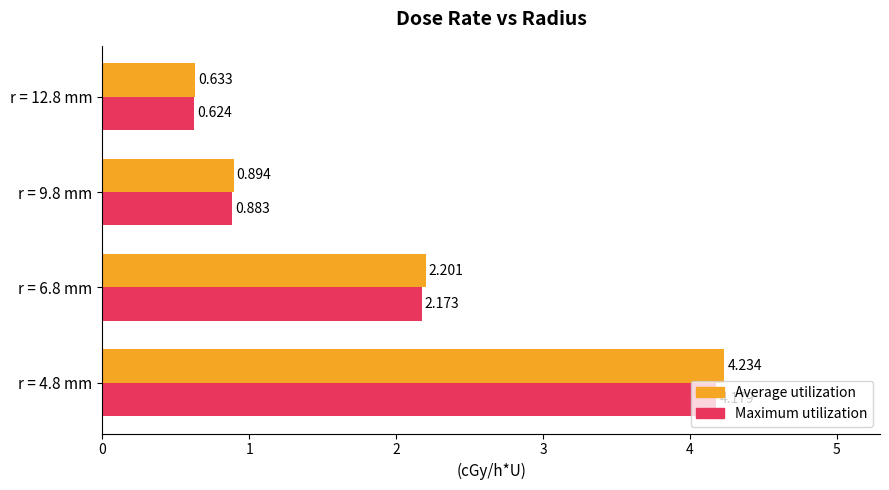

What are all the series names shown in the legend?

Average utilization, Maximum utilization